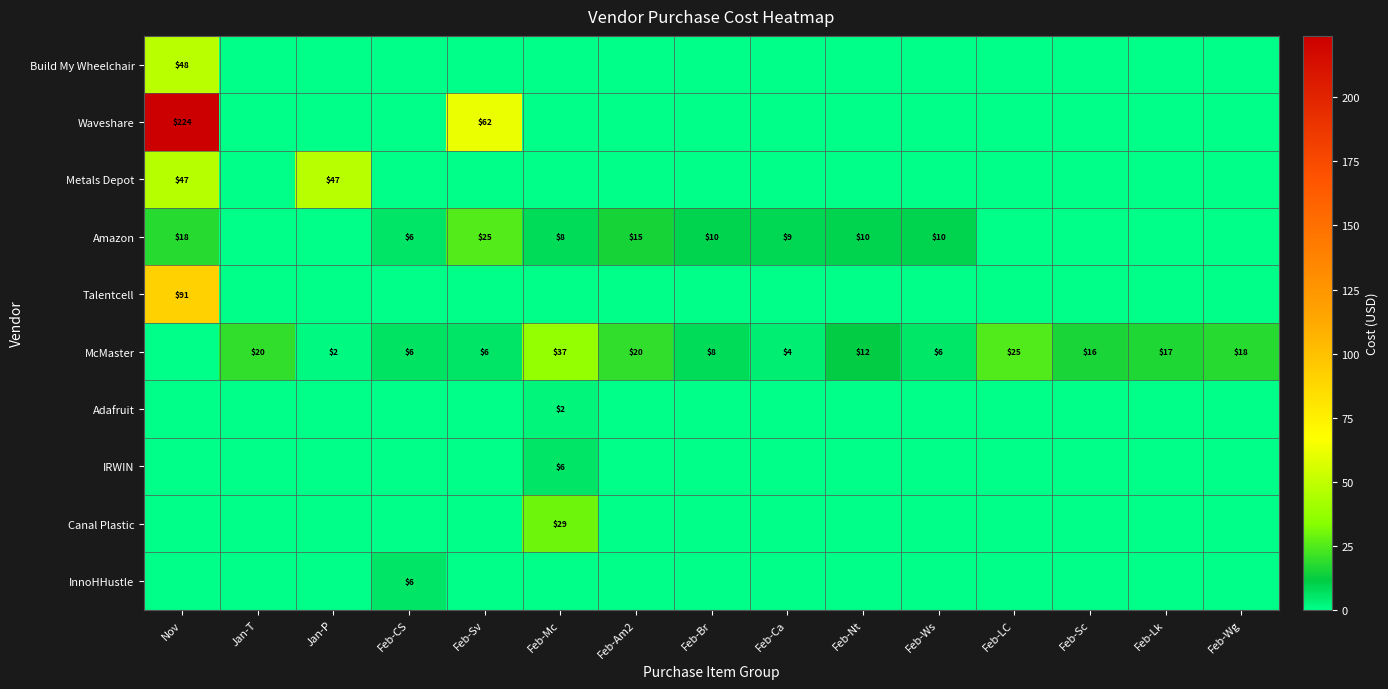

Which category has the lowest value across all series?

Jan-T